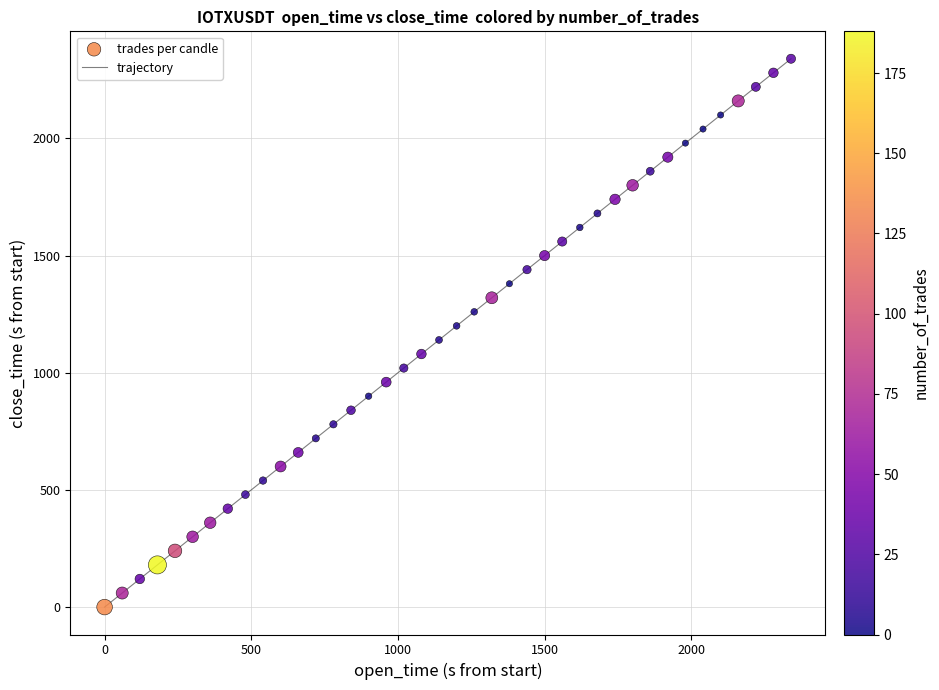

What is the maximum value shown in the chart?

2340